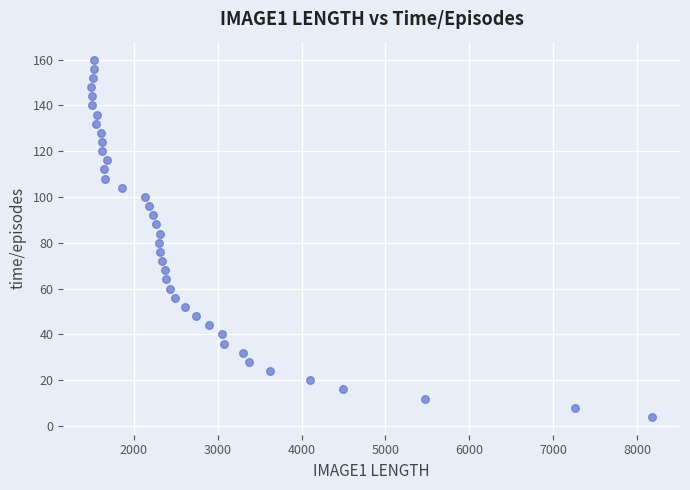

What is the range of Y values (max minus min)?

156